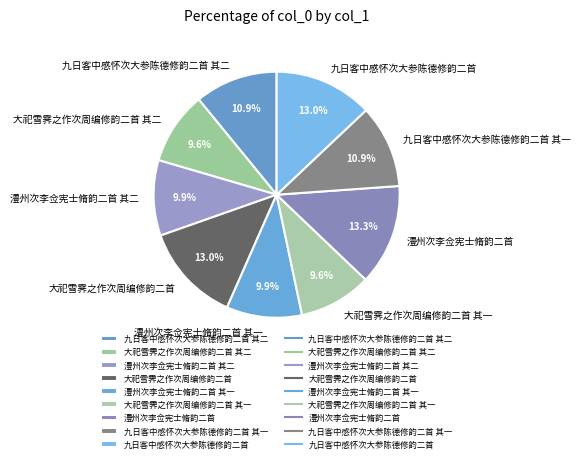

Approximately how many times larger is the value at 澧州次李佥宪士脩韵二首 其二 compared to 九日客中感怀次大参陈德修韵二首?

0.8